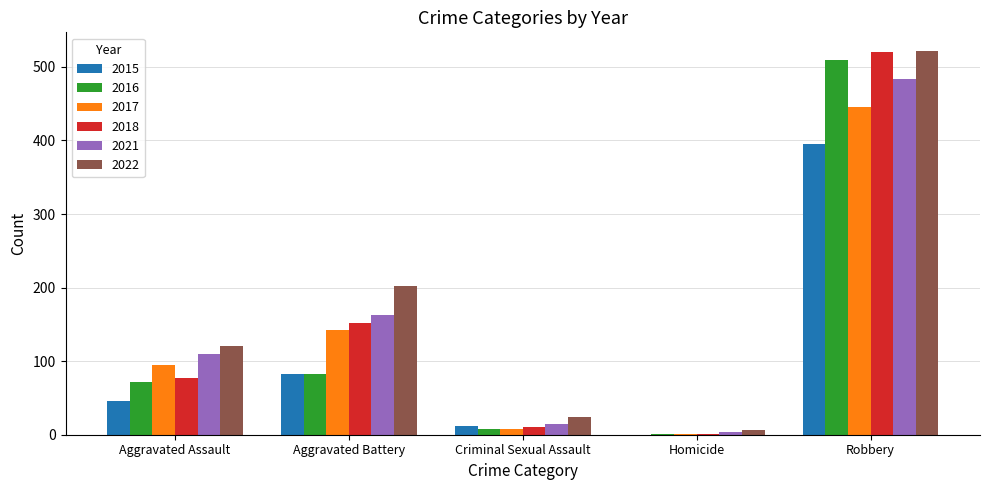

How many data points does each series have?

5